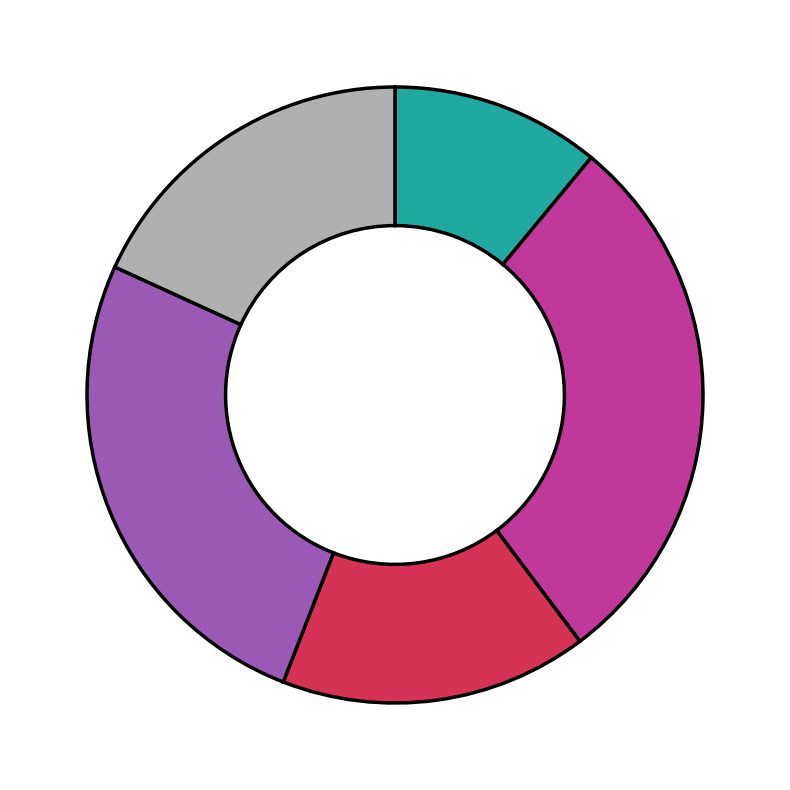

Is there a majority slice in this chart?

No